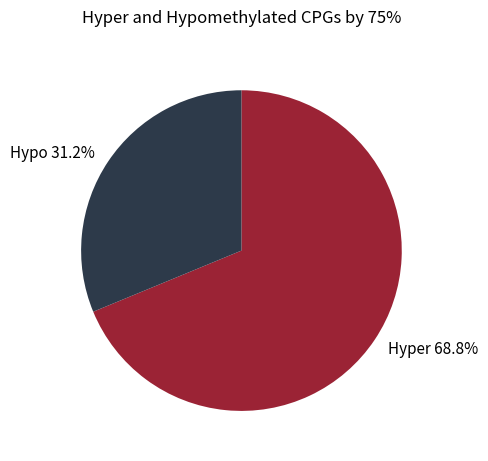

Between Hypo 31.2% and Hyper 68.8%, which is larger?

Hyper 68.8%